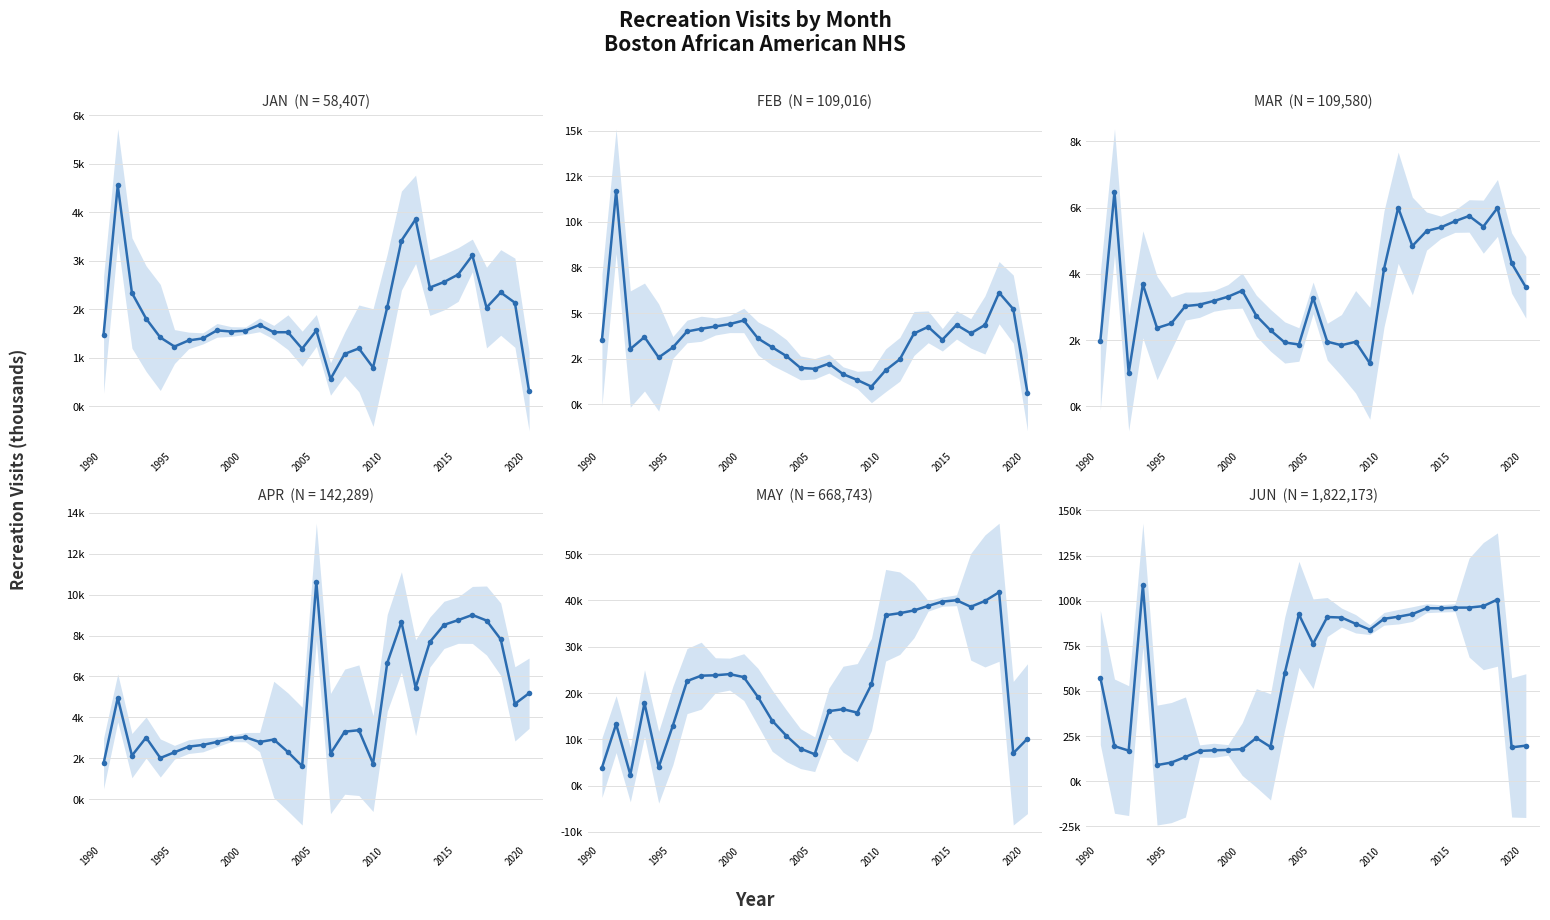

How many categories are shown in the chart?

31